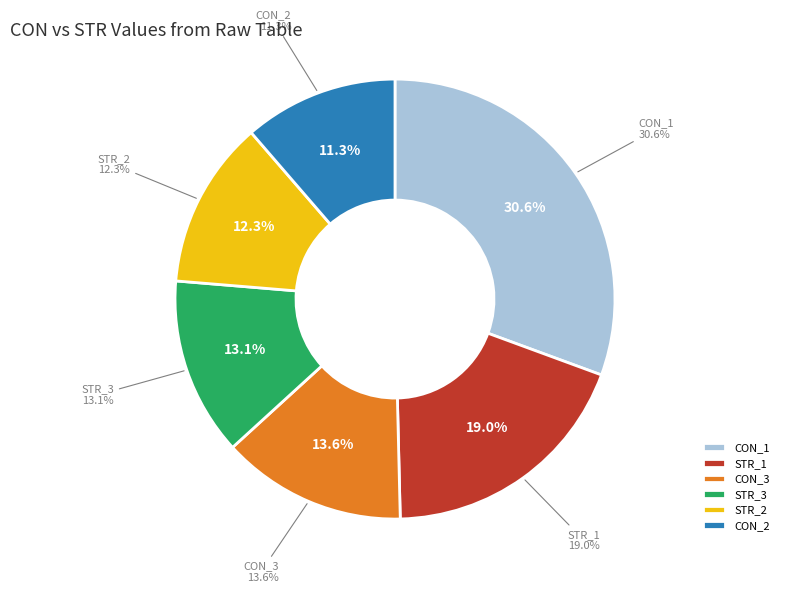

How many segments does this pie chart have?

2